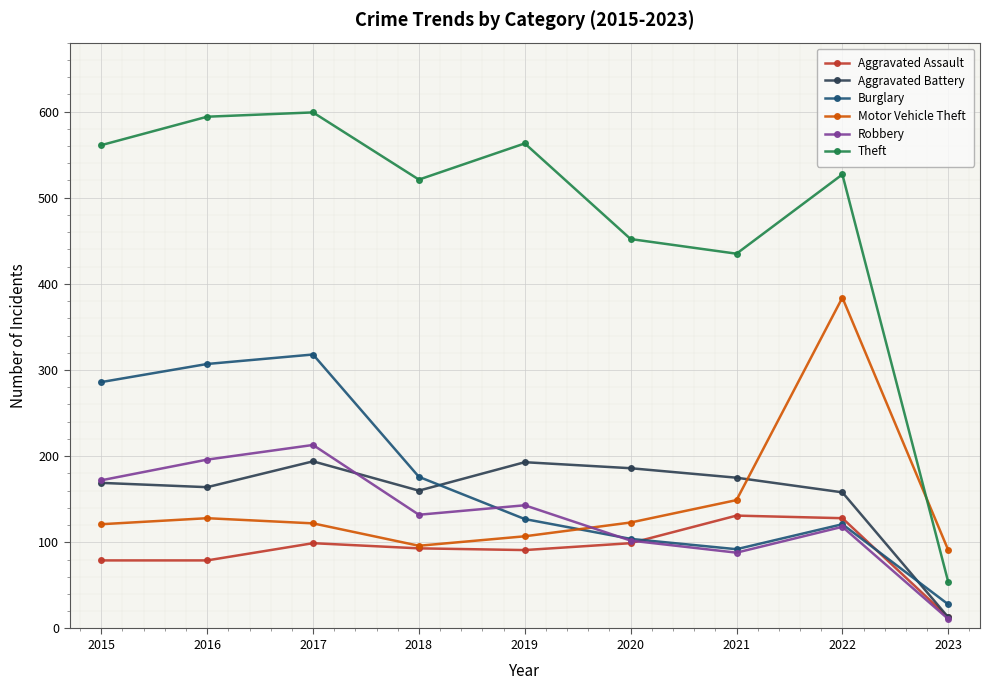

How many data points in Burglary are less than 127?

4